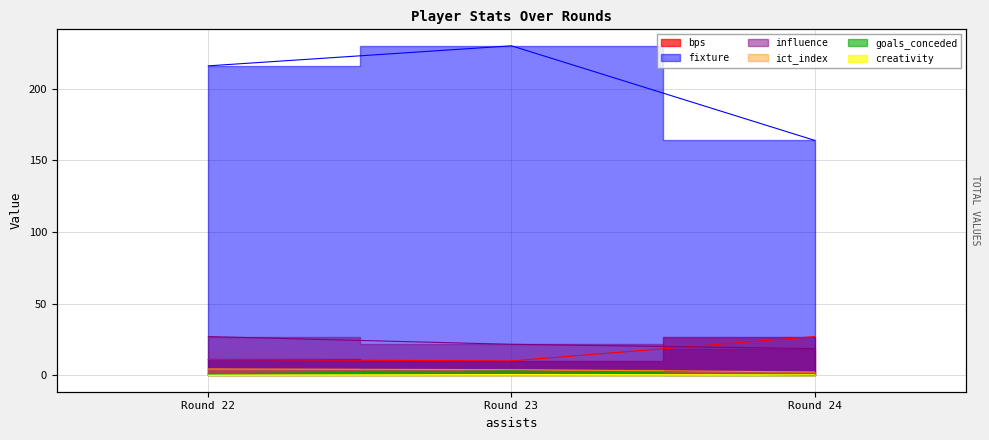

Is the value of fixture at Round 22 greater than the value of goals_conceded at Round 23?

Yes